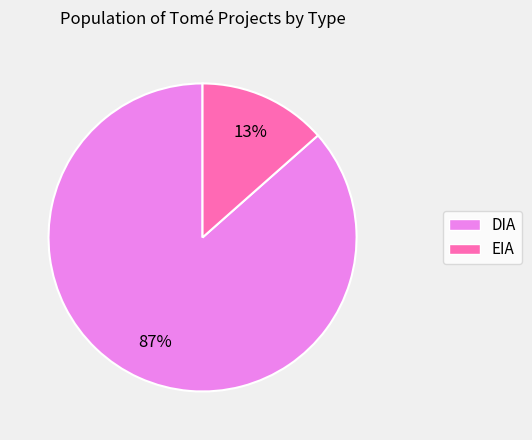

True or false: EIA accounts for 8% of the total.

False